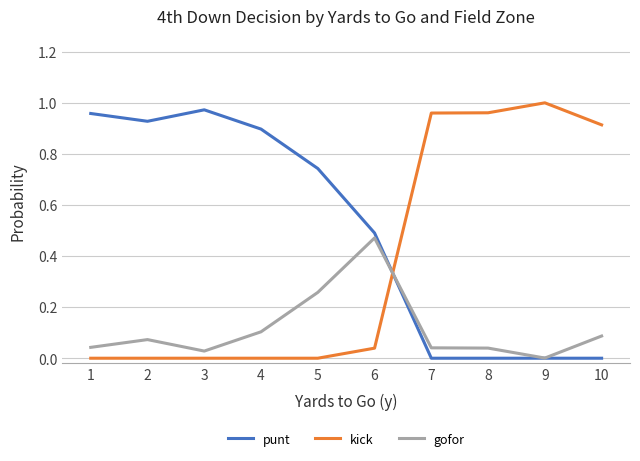

Which label corresponds to the largest value in the chart?

9